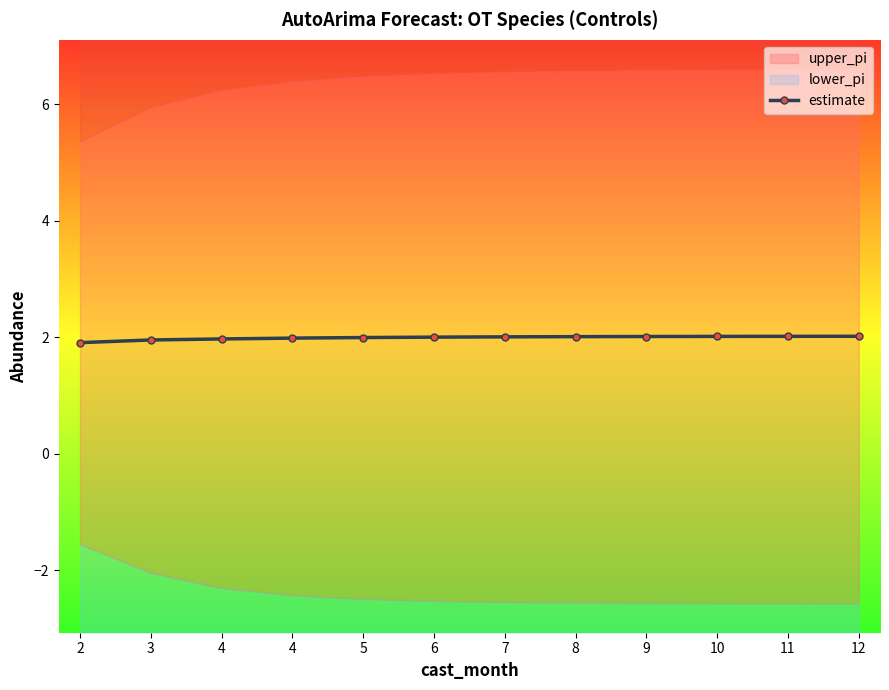

What value does the data have at 4?

2.0